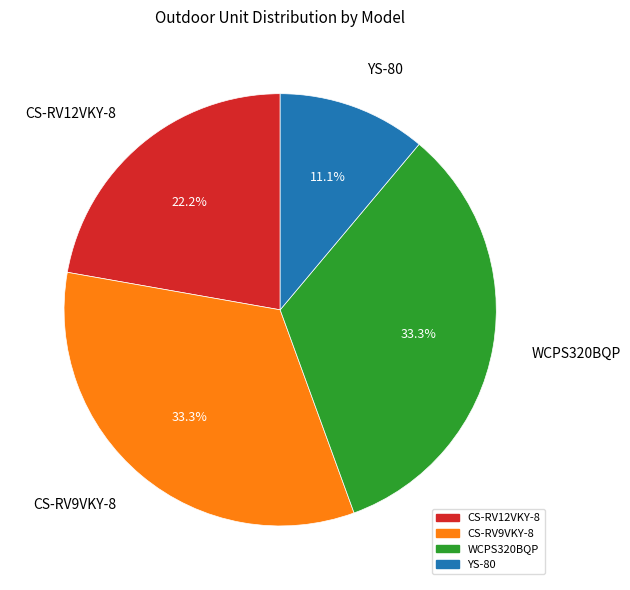

To the nearest percent, what portion does CS-RV12VKY-8 represent?

22%